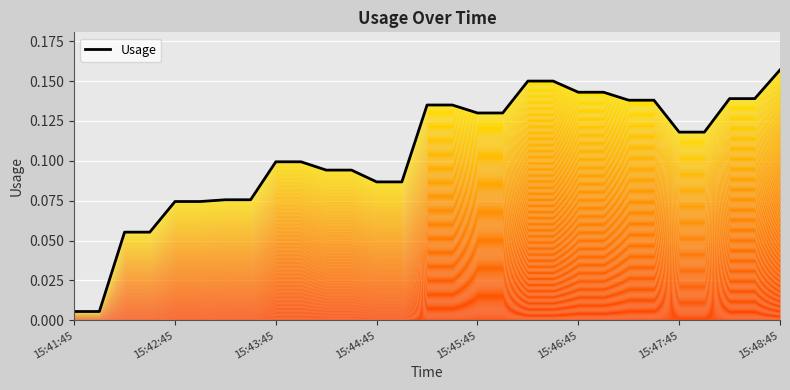

What value does the data have at 15:46:45?

0.1